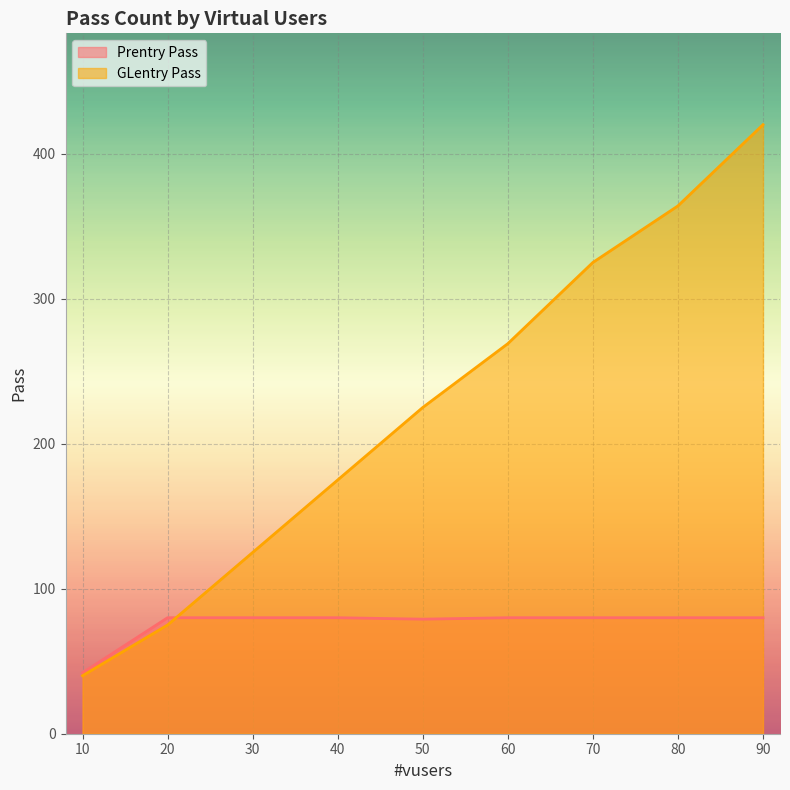

At how many categories does at least one series exceed 402?

1